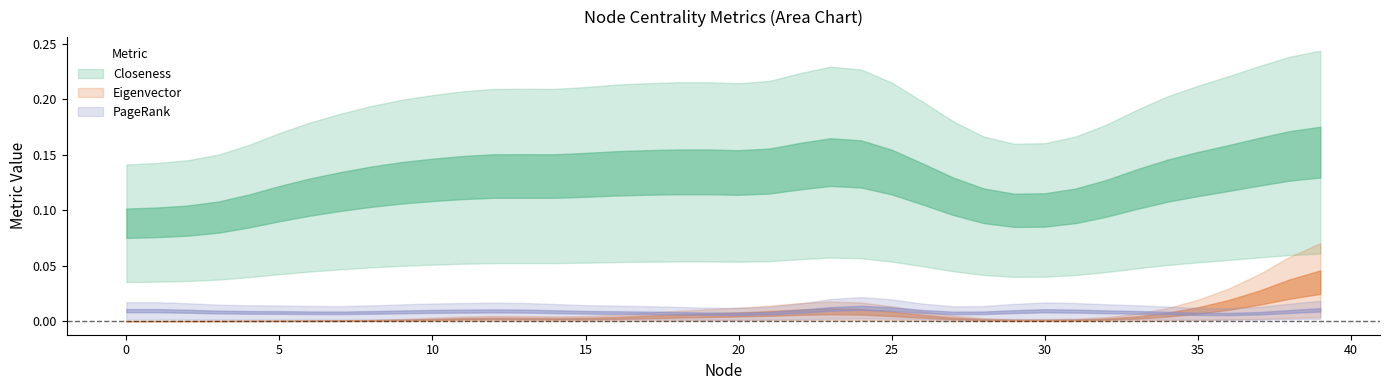

True or false: Closeness and PageRank intersect in this chart.

False